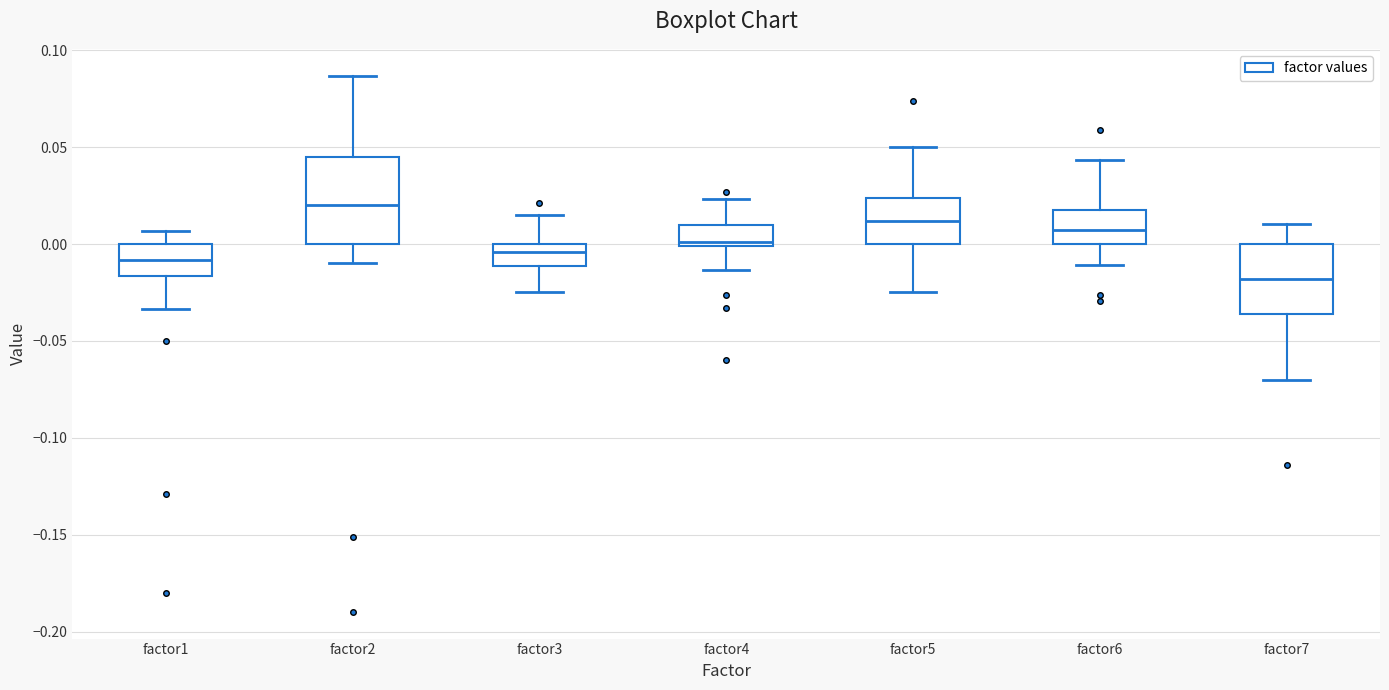

Which box is the tallest, from its lower edge to its upper edge?

factor2